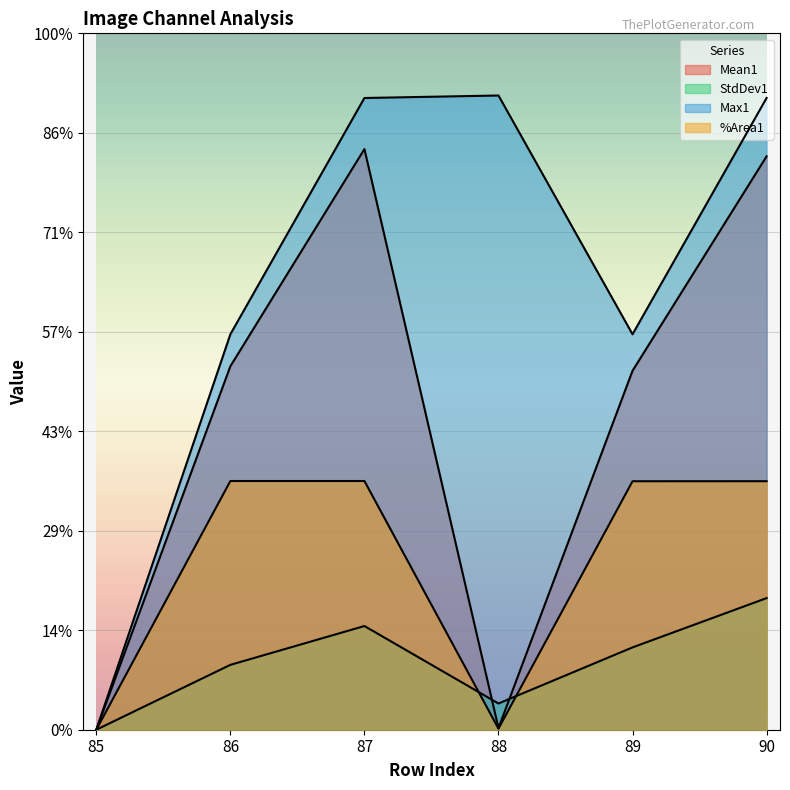

Reading left to right, transcribe all the data shown in this chart.

Mean1: 85=0.0	86=146.1	87=233.5	88=0.7	89=144.3	90=230.5
StdDev1: 85=0.0	86=26.1	87=41.7	88=10.5	89=33.1	90=52.9
Max1: 85=0.0	86=159.0	87=254.0	88=255.0	89=159.0	90=254.0
%Area1: 85=0.0	86=100.0	87=100.0	88=0.4	89=99.9	90=99.9